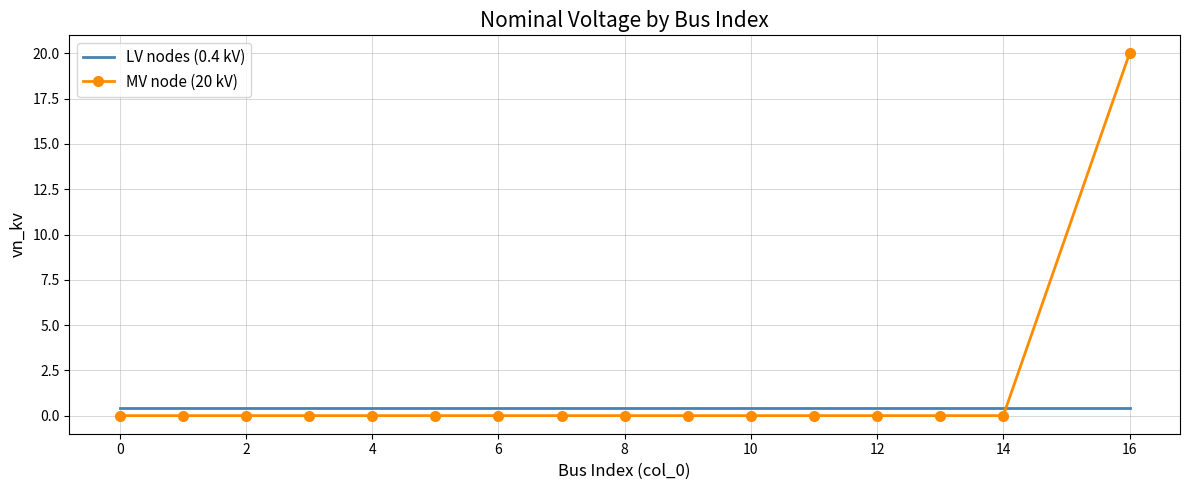

Rank the series by their maximum value, from lowest to highest.

LV nodes (0.4 kV), MV node (20 kV)